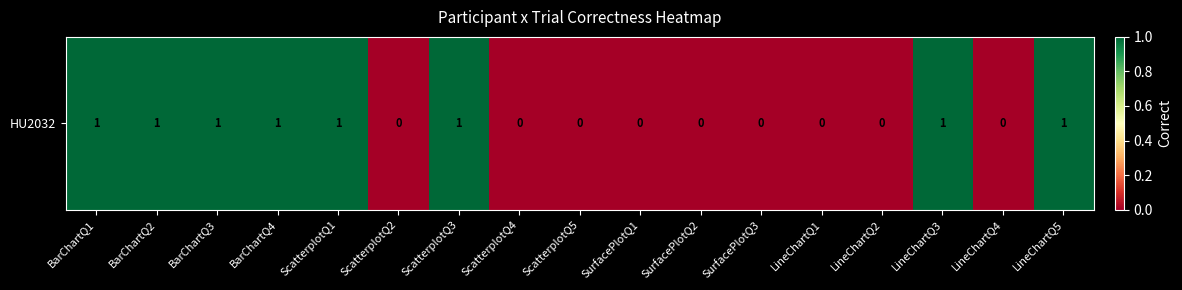

Reading left to right, what are all the values shown in this chart?

1	1	1	1	1	0	1	0	0	0	0	0	0	0	1	0	1